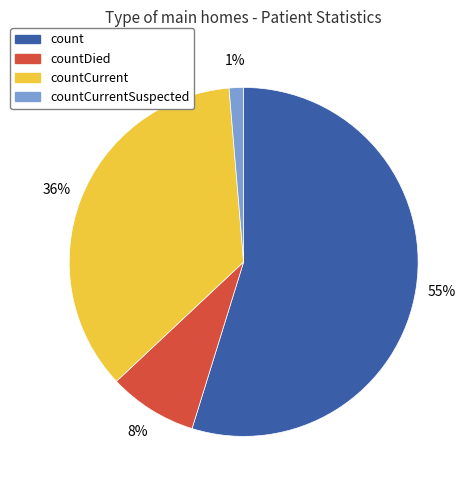

To the nearest percent, what is the average slice percentage?

25%